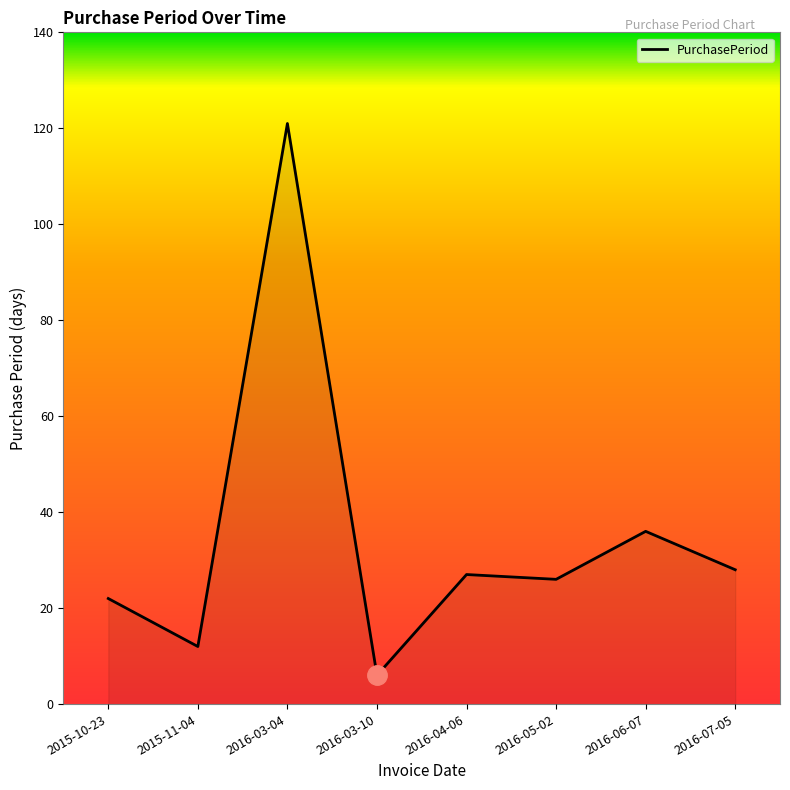

What position from the right is 2016-04-06?

4